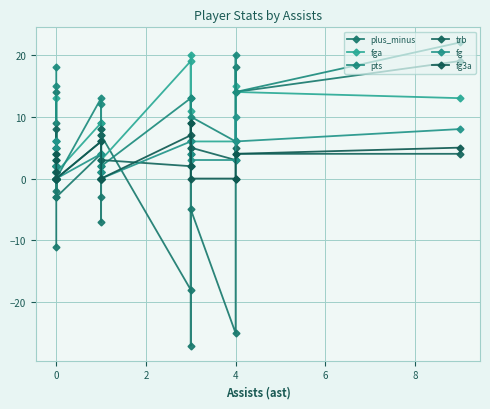

At which category does plus_minus reach its first local valley?

2